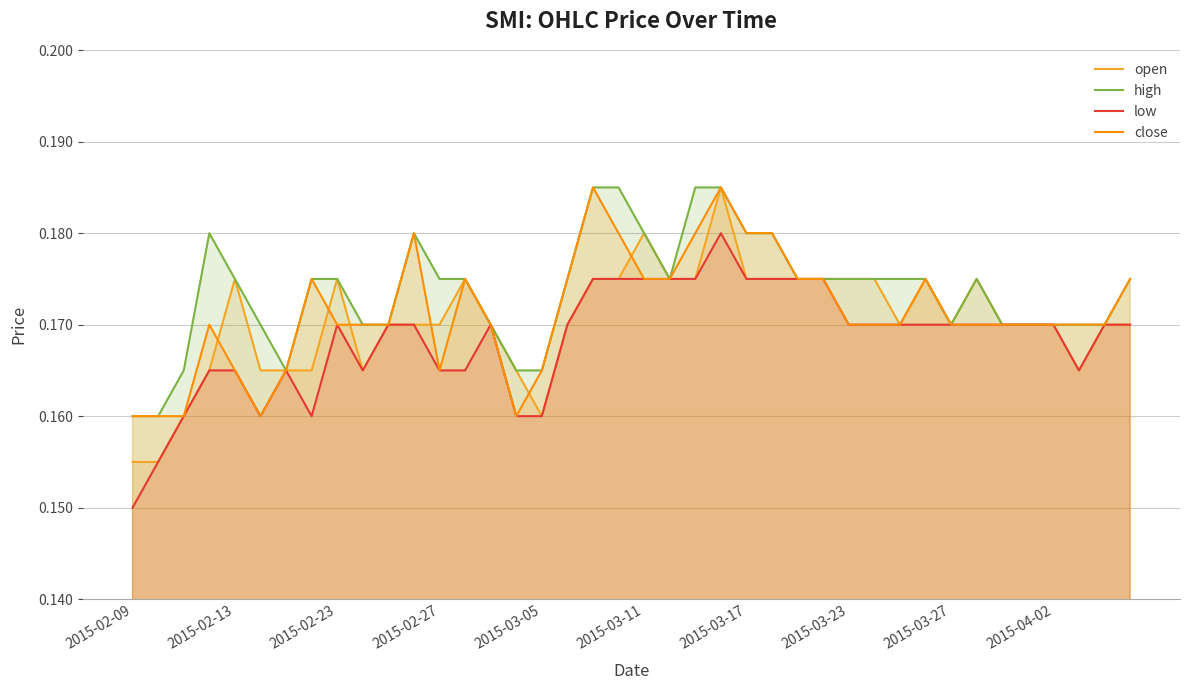

How many lines are shown in the chart?

4